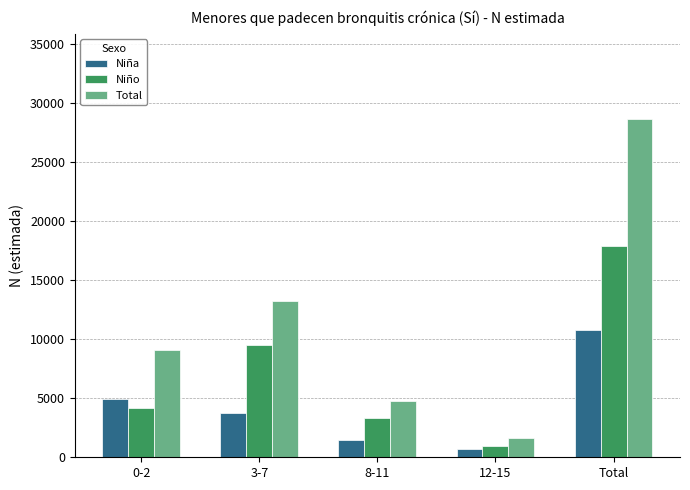

Is the value of Niña at 3-7 greater than the value of Total at Total?

No